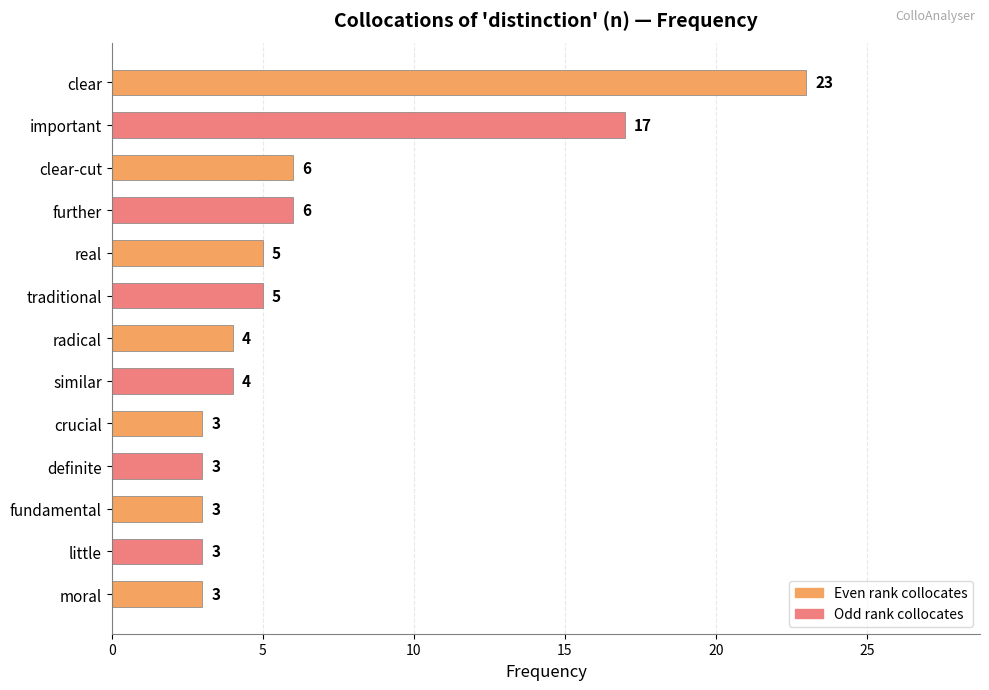

The value at moral is 4. True or false?

False